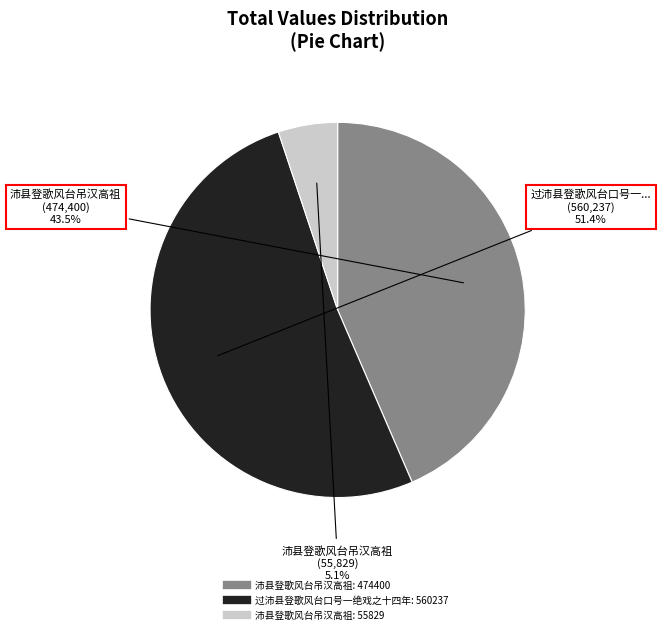

How many segments does this pie chart have?

3